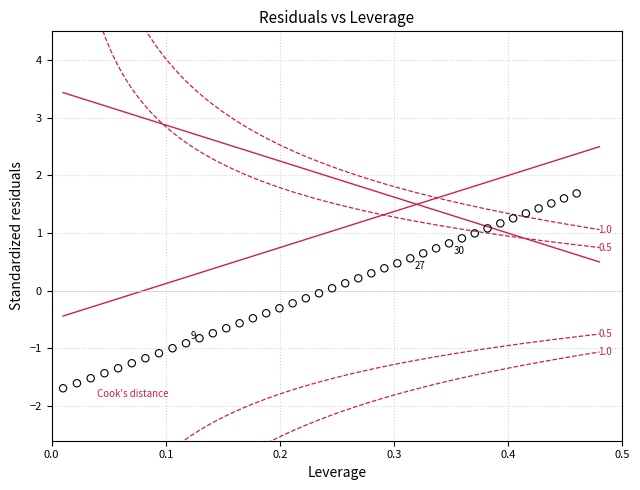

What is the range of Y values (max minus min)?

3.4